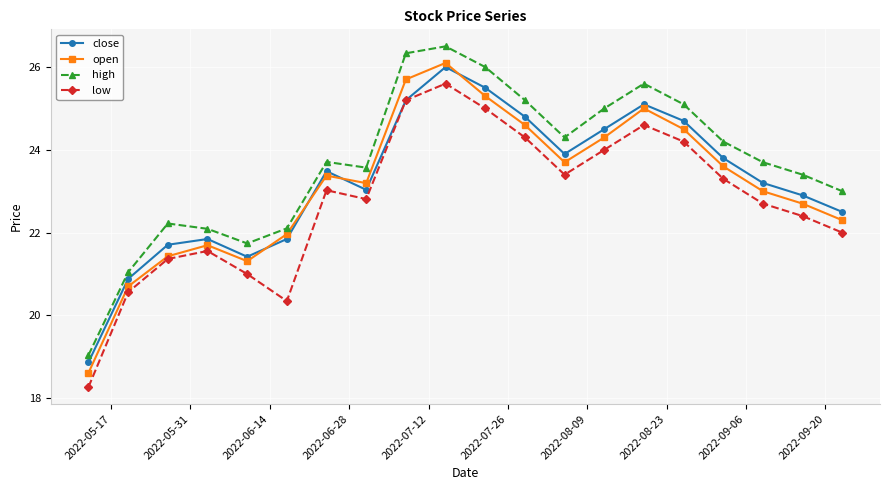

What is the difference between the second highest and minimum values in the high series?

7.3